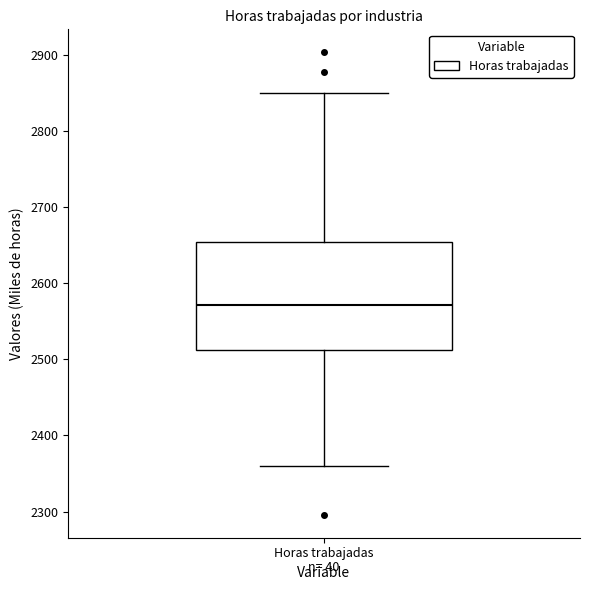

Read this box plot against the y-axis: the position of the median line, the range covered by the box, and the ends of both whiskers. The values are not printed on the chart, so give them approximately, as read against the axis.

median 2570, box 2510 to 2650, whiskers 2360 to 2850